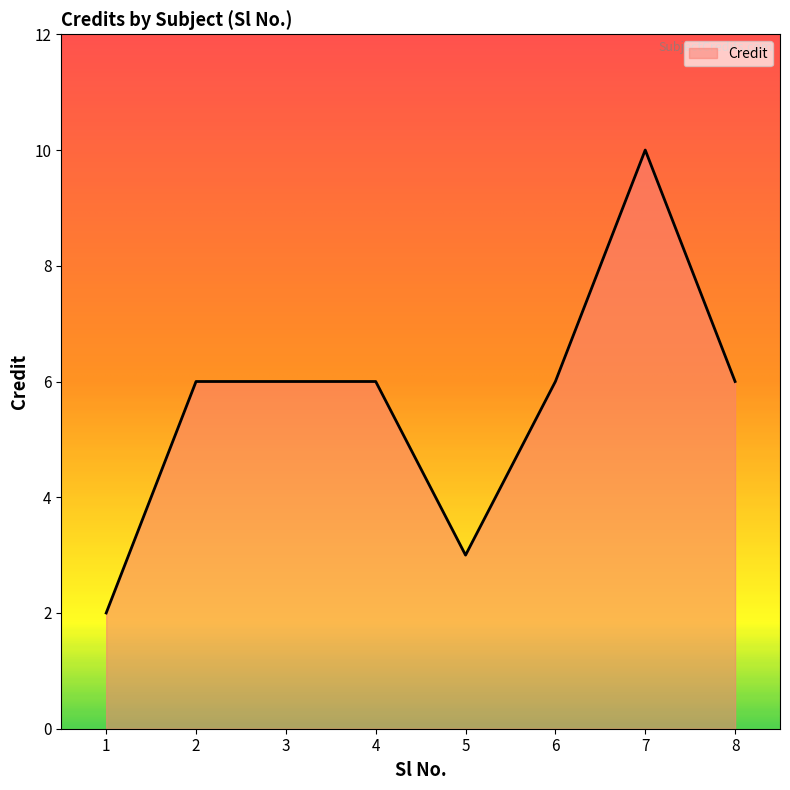

What is the ratio of the value at 8 to the value at 6?

1.0